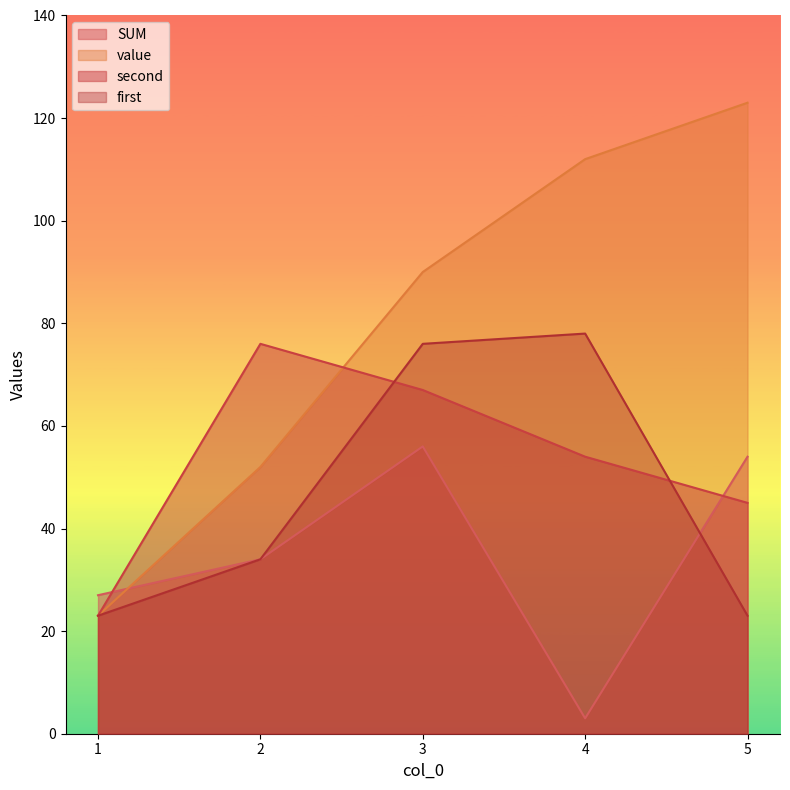

At how many categories does at least one series exceed 36?

4